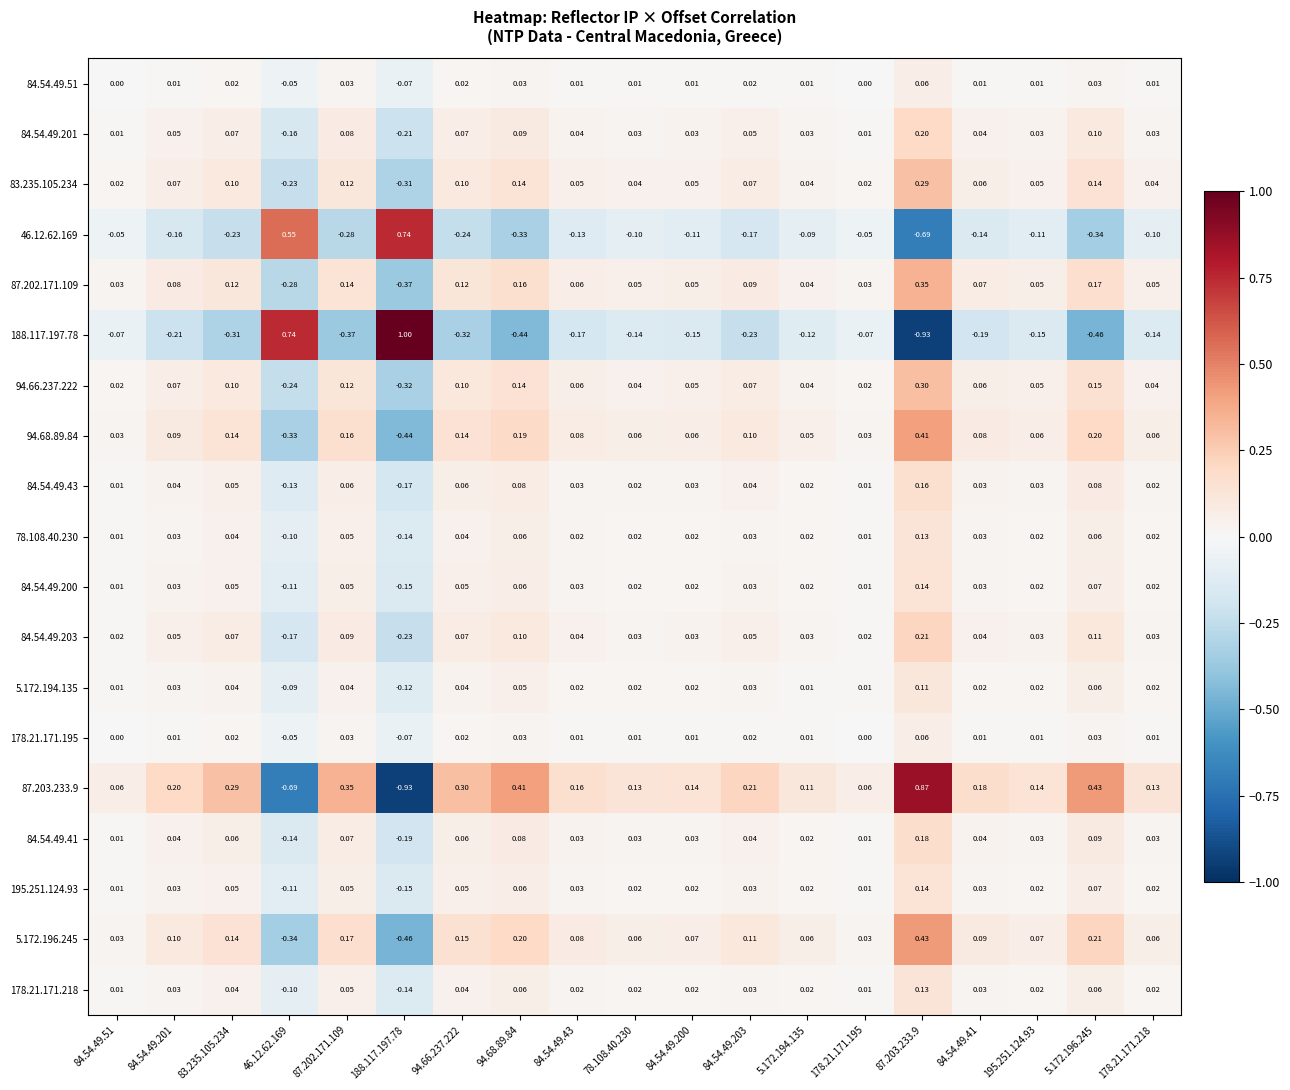

Which category has the lowest value across all series?

87.203.233.9